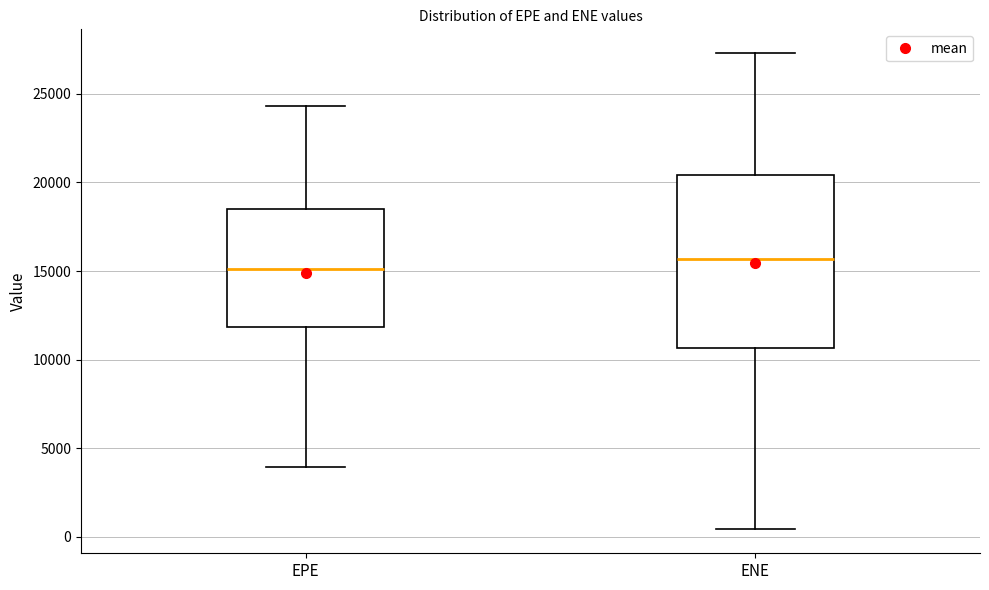

Reading left to right, transcribe this box plot: for each box, give where its median line is, the range the box spans, and where its two whiskers end, as read against the y-axis. The values are not printed on the chart, so give them approximately, as read against the axis.

EPE: median 15000, box 12000 to 18500, whiskers 4000 to 24500
ENE: median 15500, box 10500 to 20500, whiskers 500 to 27500